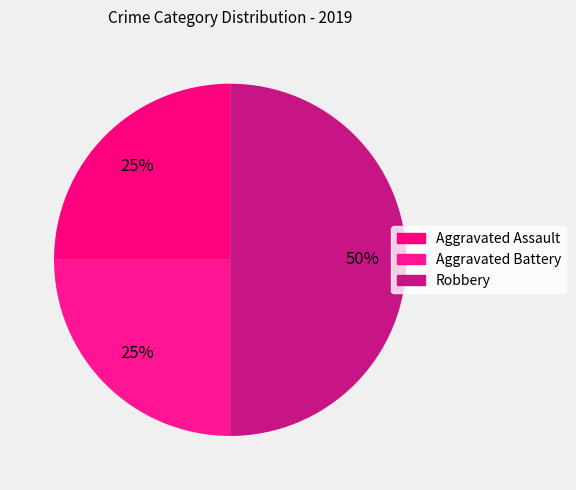

Approximately how many times larger is the value at Aggravated Battery compared to Aggravated Assault?

1.0